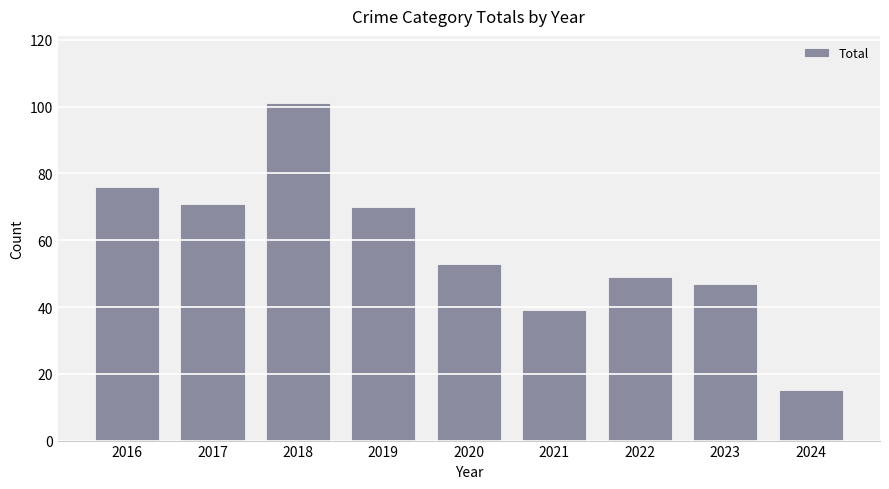

The chart shows a value of 49 at 2022. True or false?

True